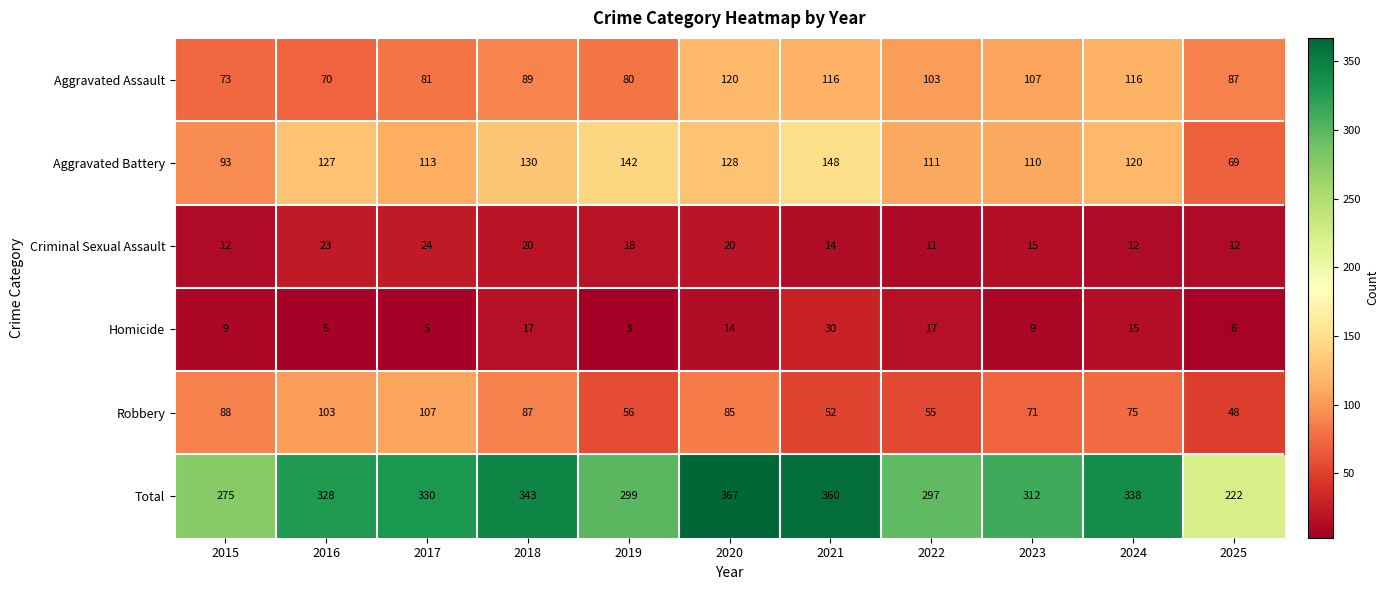

What is the difference between the second highest and minimum values in the Homicide series?

14